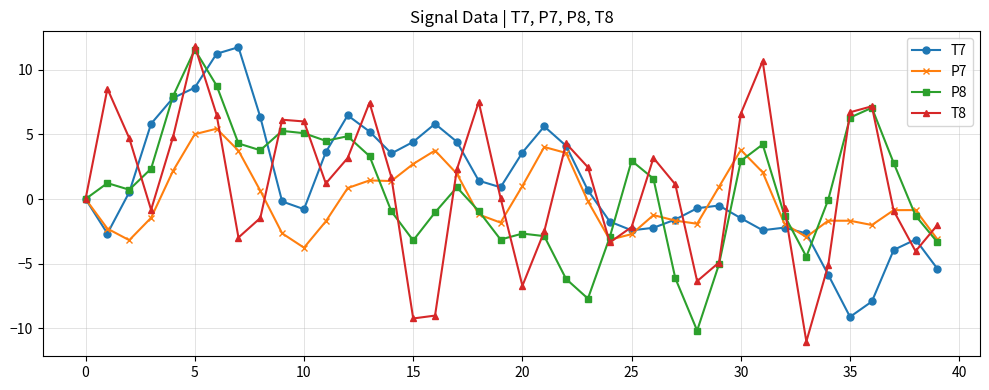

Which series has the largest range (max minus min)?

T8